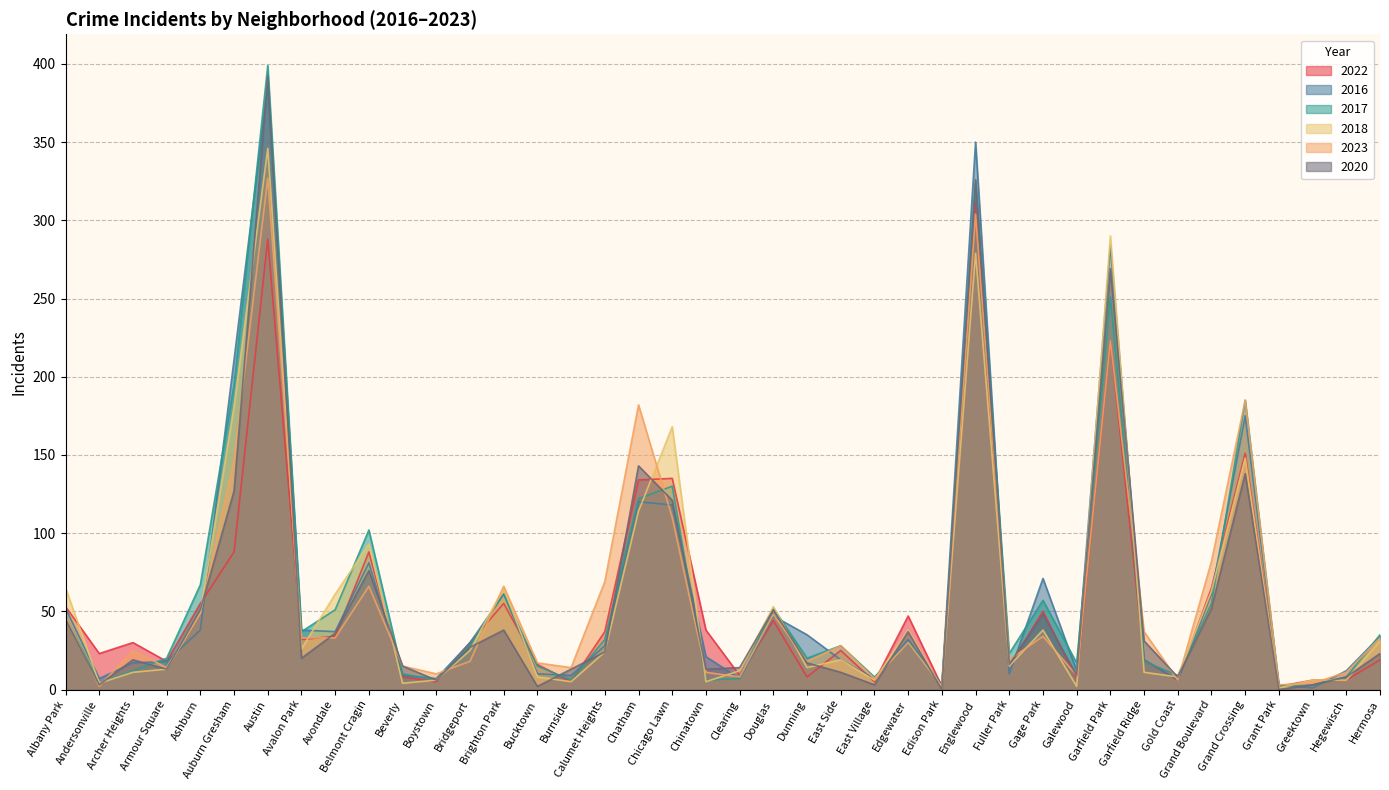

After their last crossing, which series has the higher values: 2020 or 2017?

2017